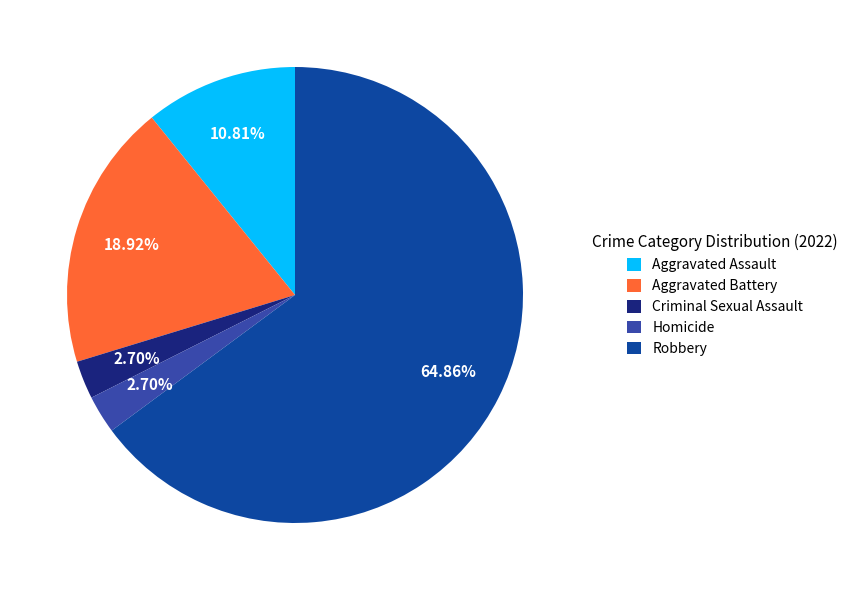

Approximately how many times larger is the value at Aggravated Assault compared to Homicide?

4.0